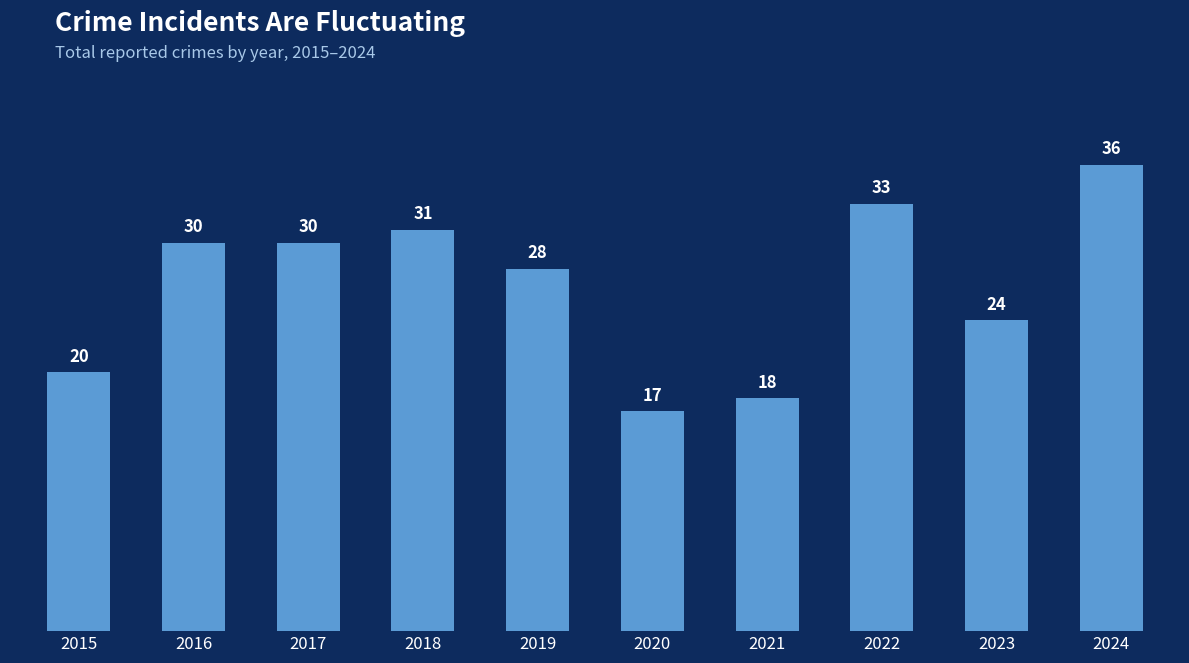

What is the value of the 6th bar from the left?

17